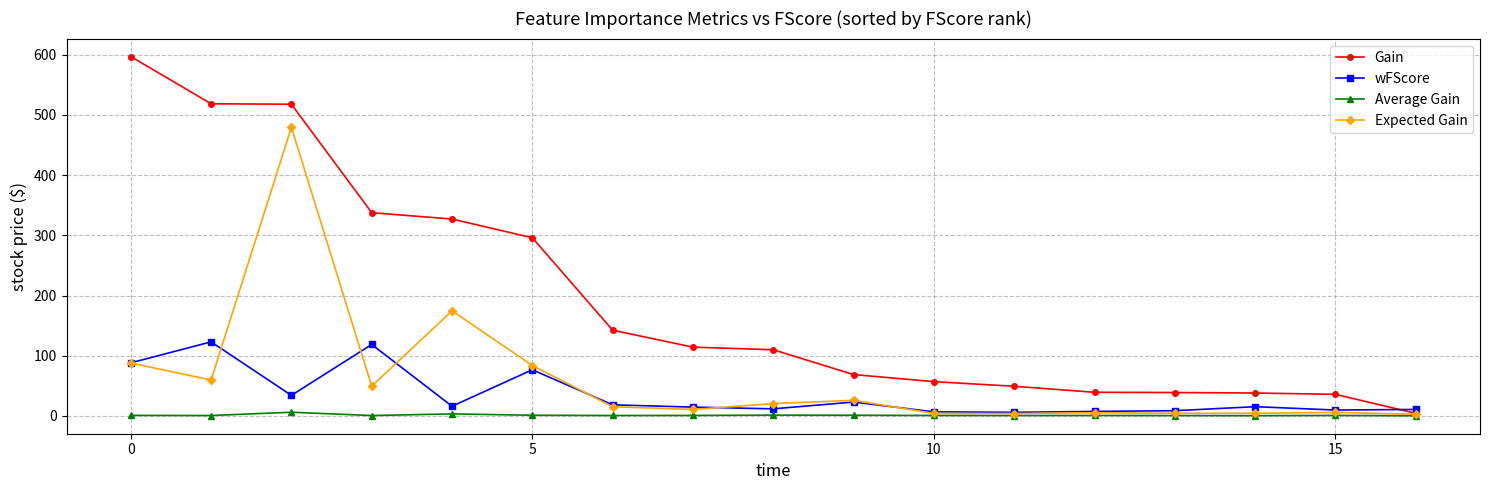

True or false: Gain and wFScore cross at least once.

True